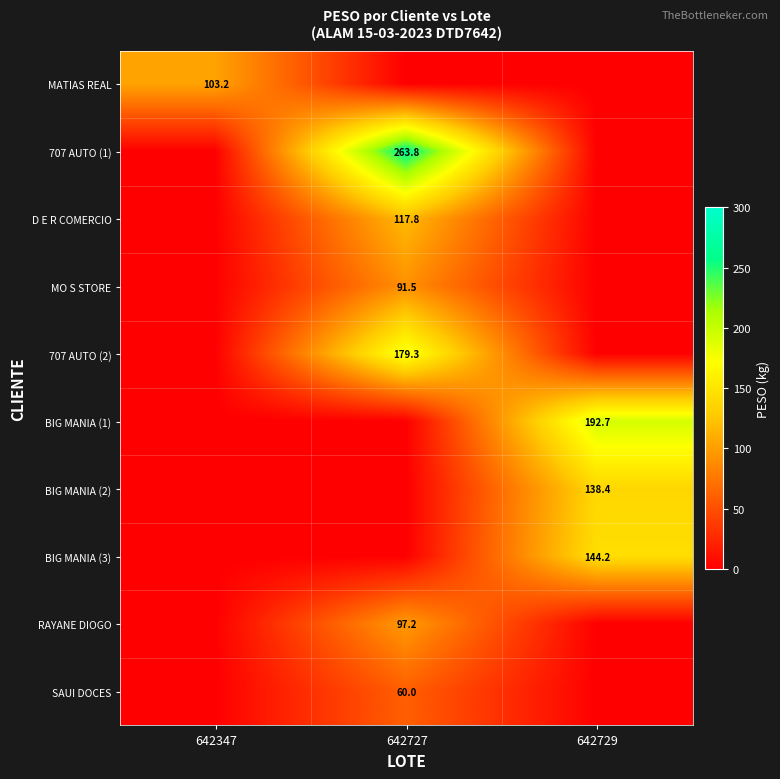

At how many categories does at least one series exceed 11?

3